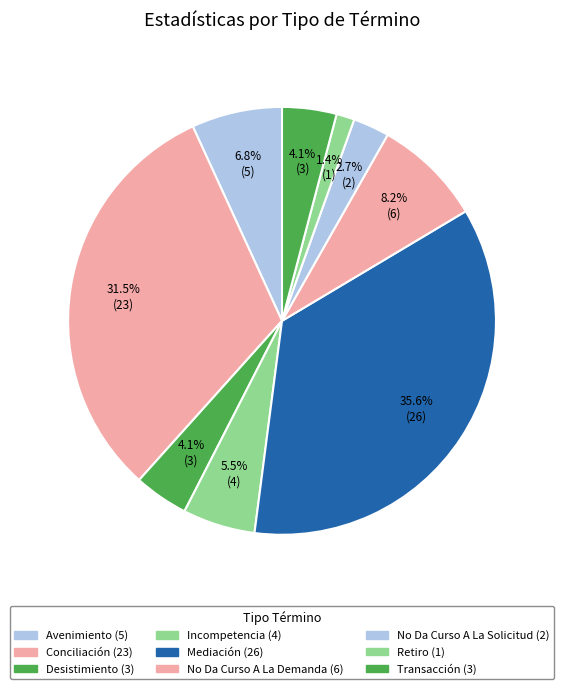

Count the number of slices in the pie.

9